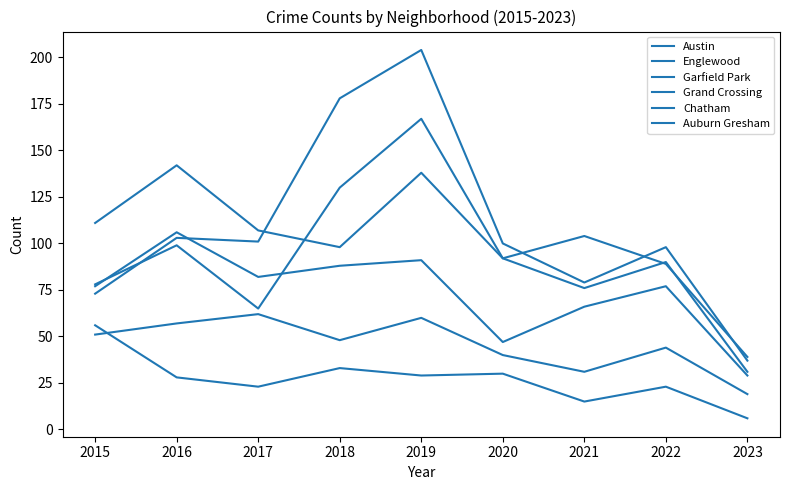

True or false: Grand Crossing and Auburn Gresham cross at least once.

False